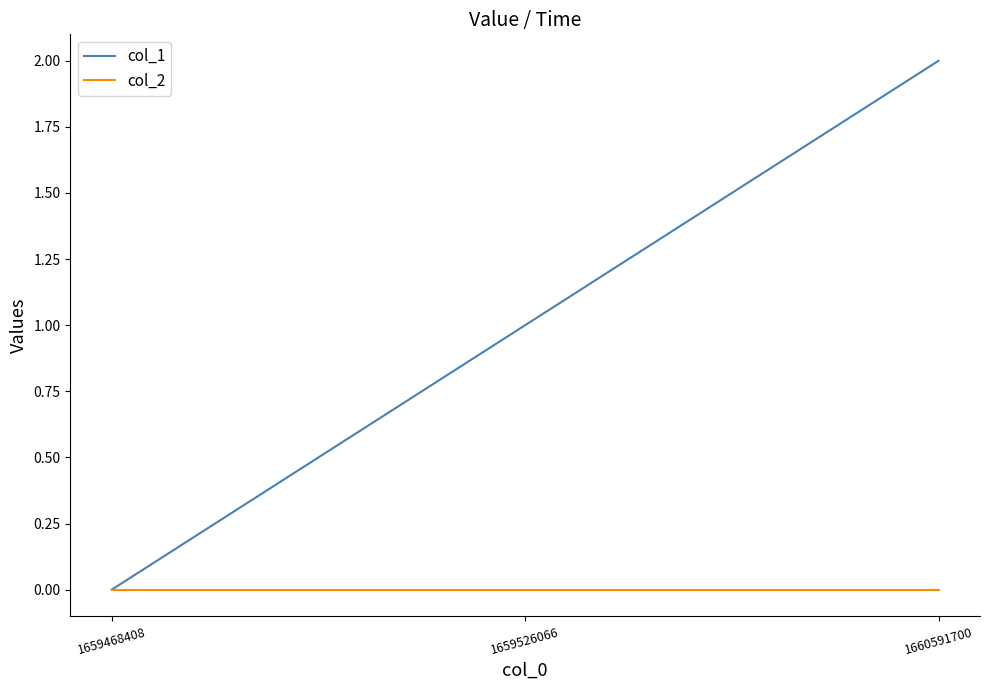

What is the sum of the col_1 values at 1659526066 and 1660591700?

3